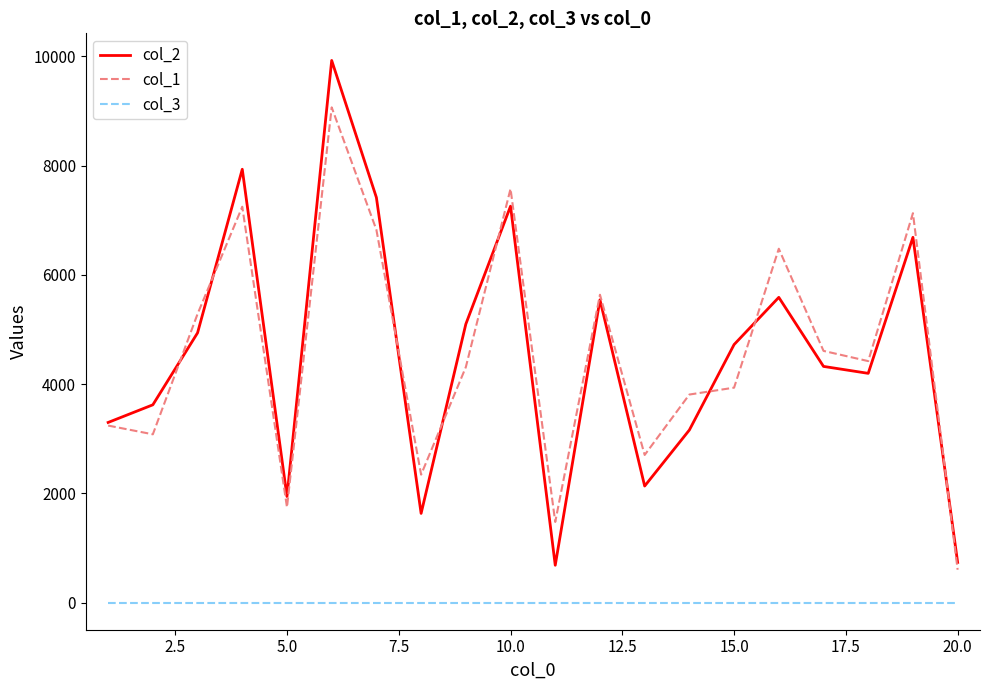

True or false: col_1 and col_3 intersect in this chart.

False